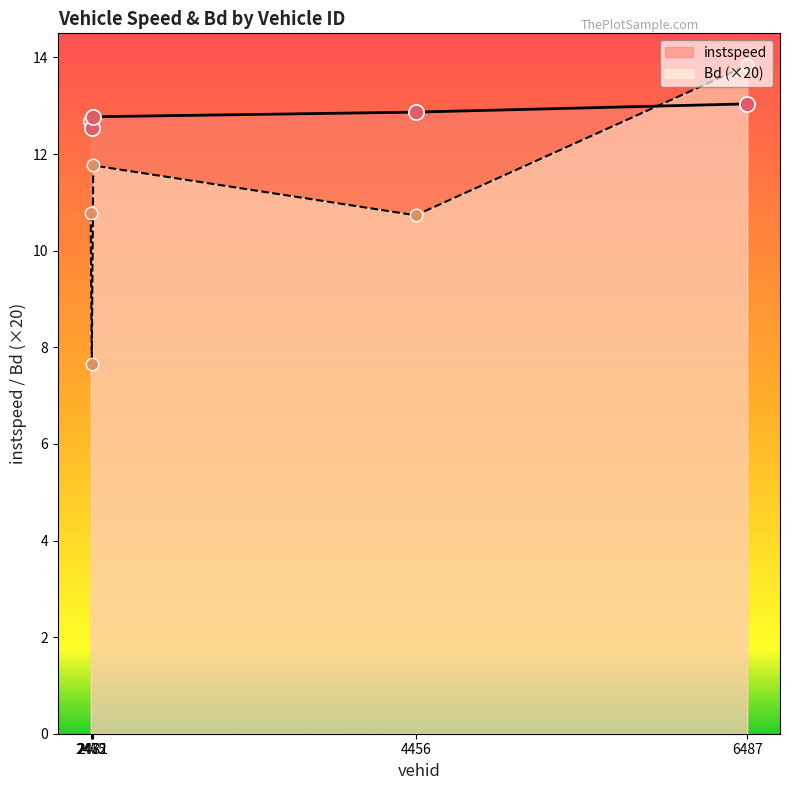

What are all the series names shown in the legend?

instspeed, Bd (×20)